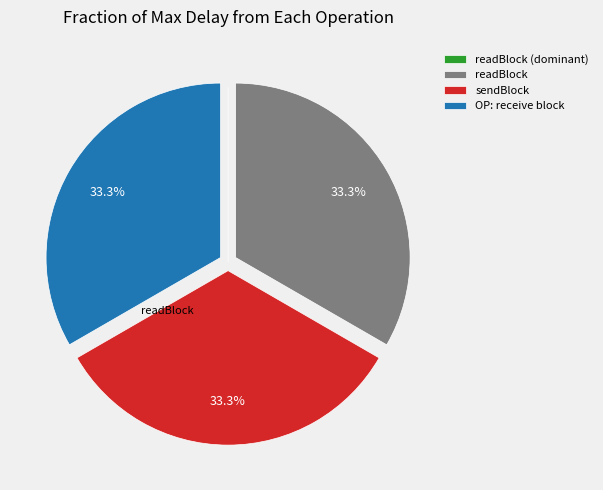

Approximately how many times larger is the value at sendBlock compared to OP: receive block?

1.0